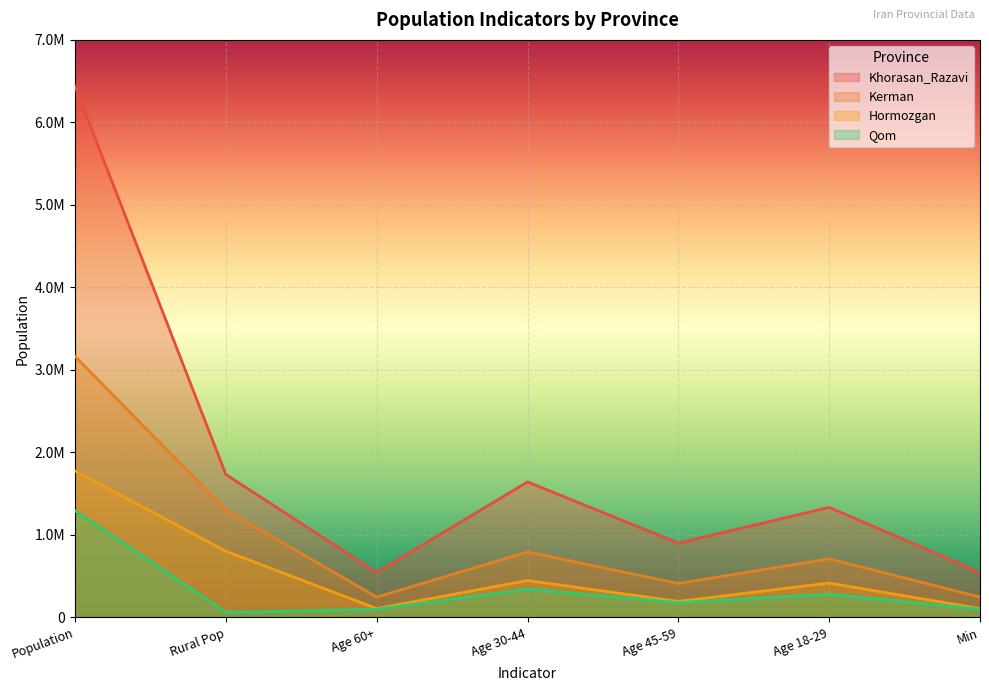

True or false: Khorasan_Razavi and Kerman cross at least once.

False